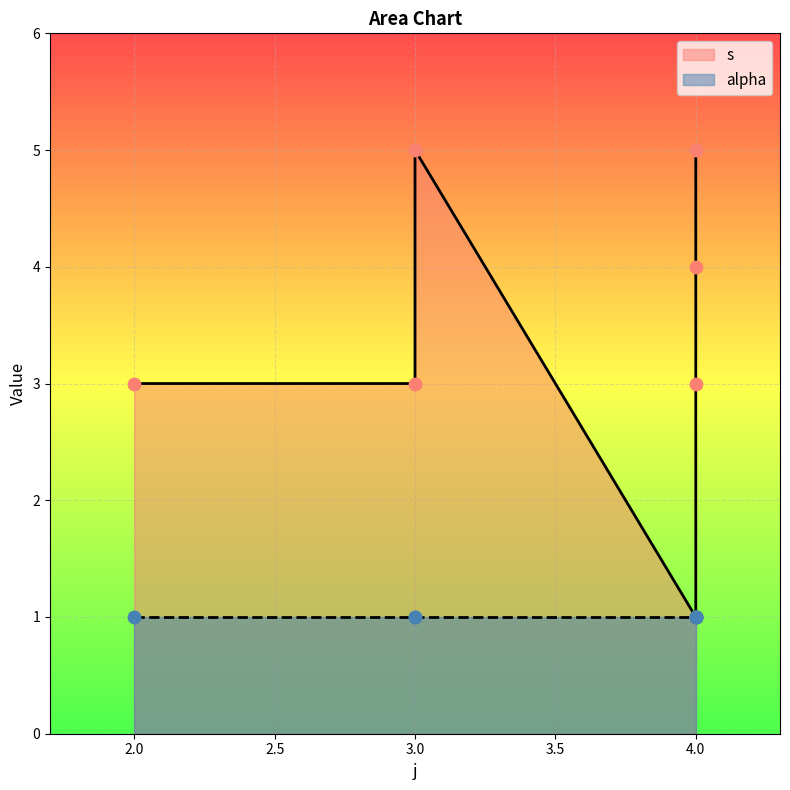

Which has a higher value, 4 or 3?

4